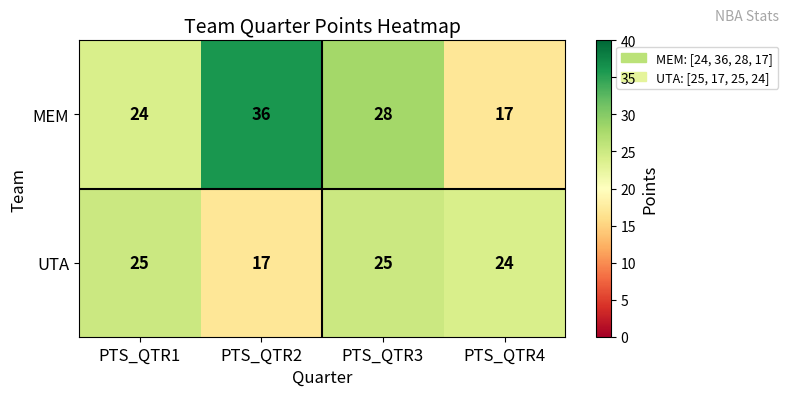

What is the total value across all series at PTS_QTR2?

53